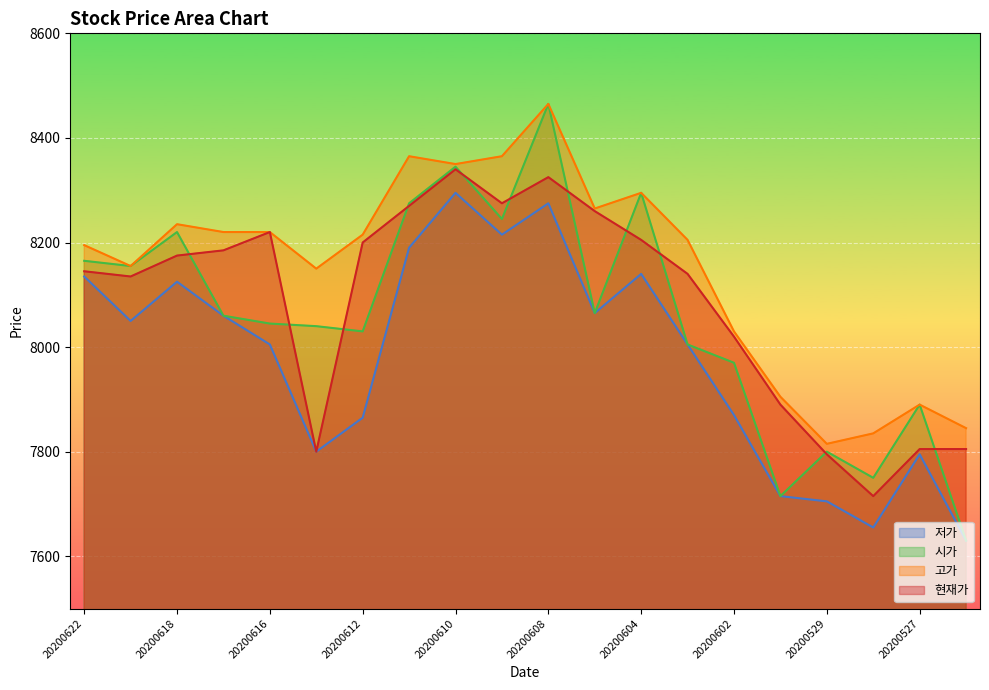

What is the value of the 시가 point at the 4th from the left?

8060